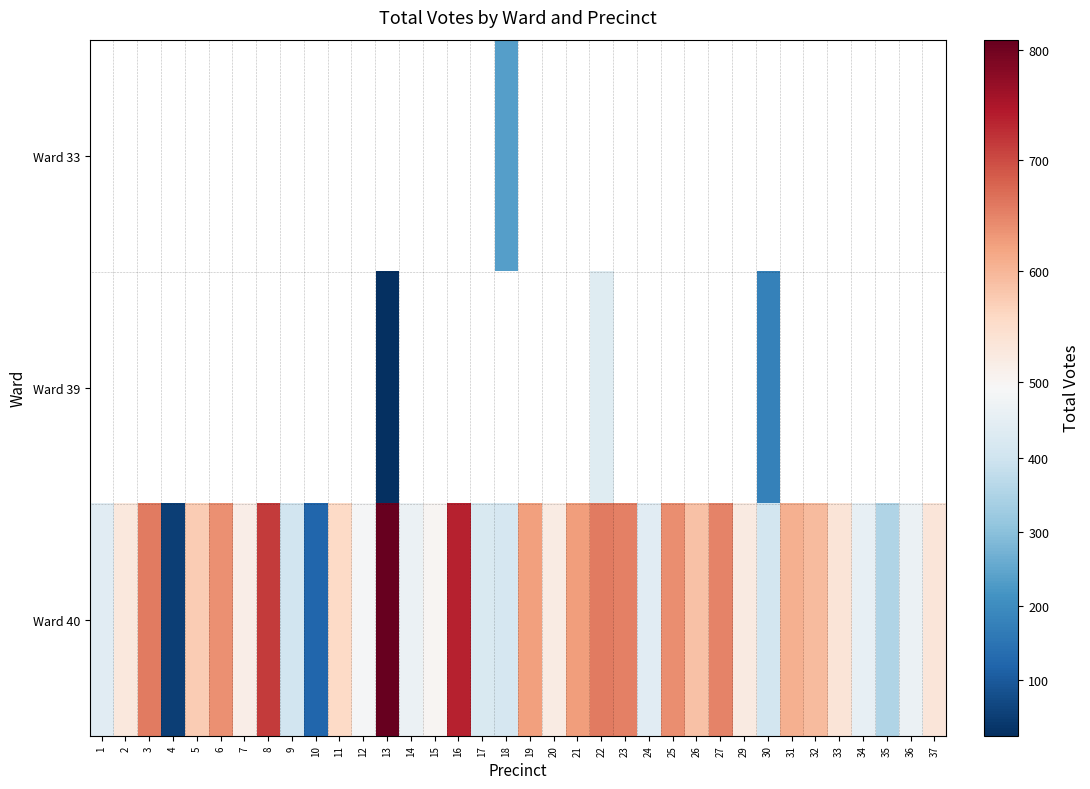

Between 1 and 30, which is larger?

30